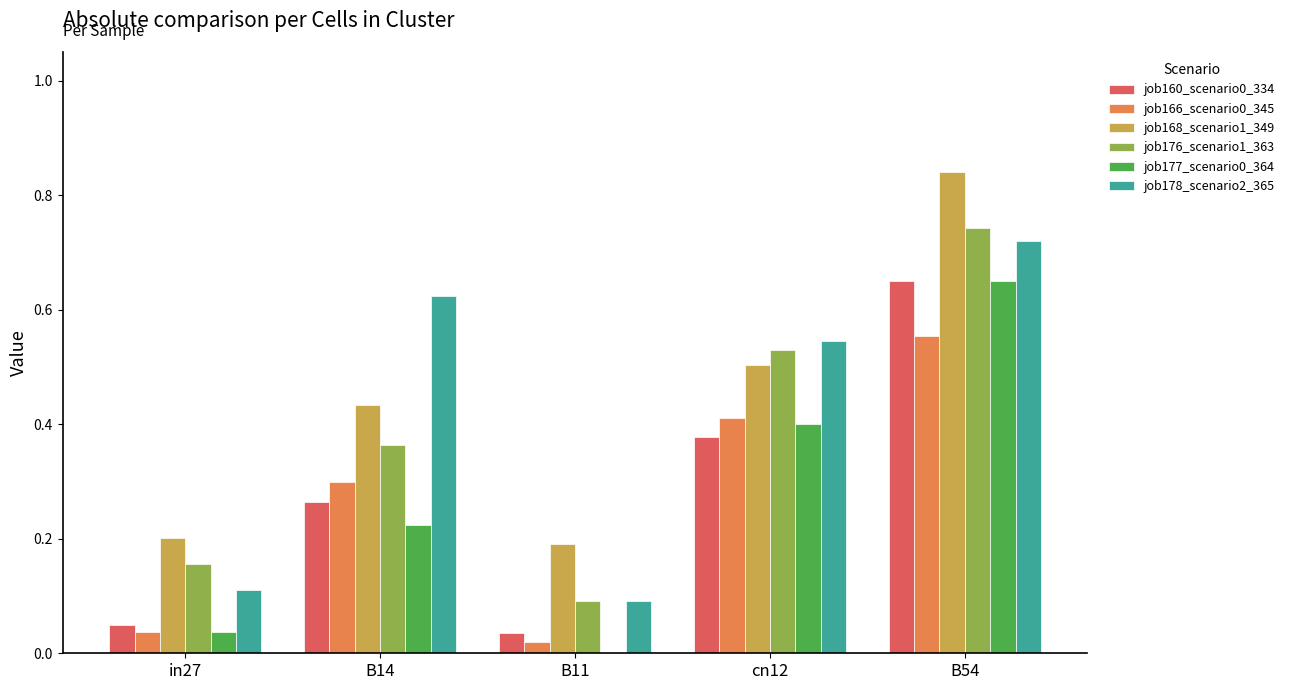

What is the sum of all job177_scenario0_364 values?

1.3